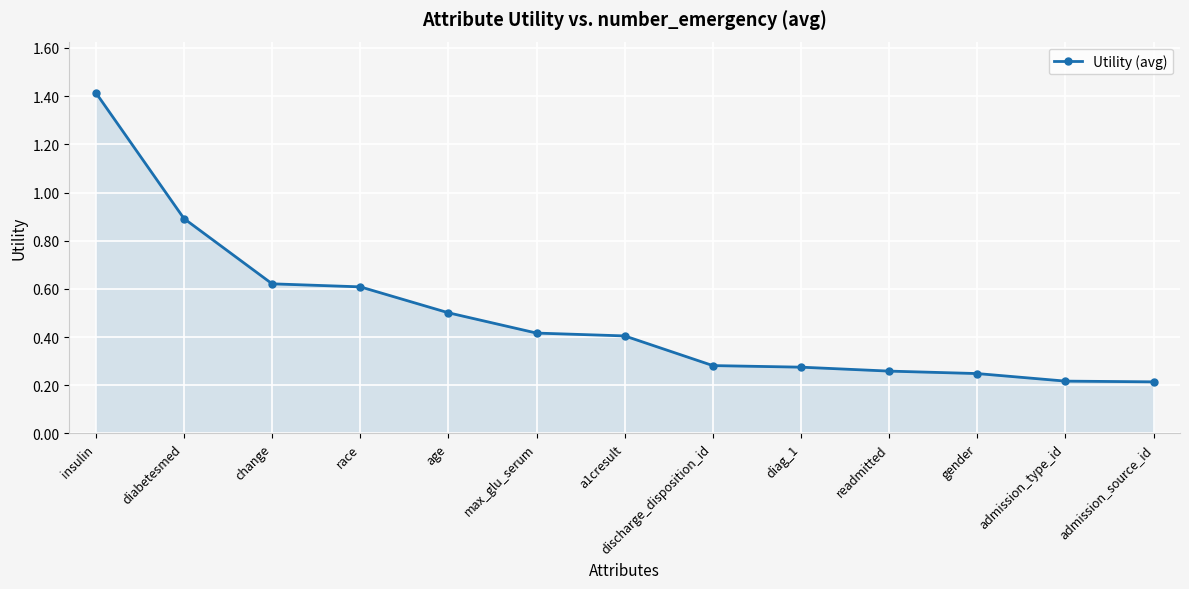

What is the label of the 11th point from the left?

gender